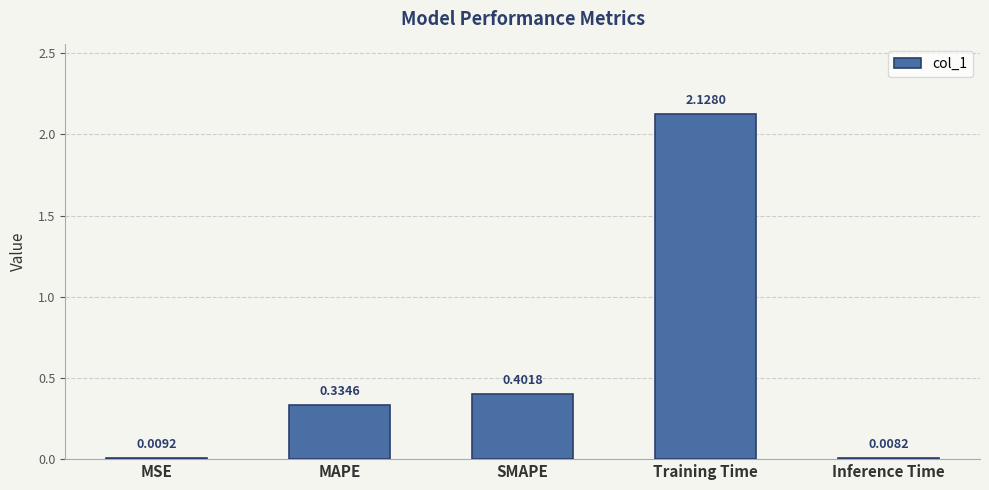

What is the change in value from MAPE to SMAPE?

+0.1